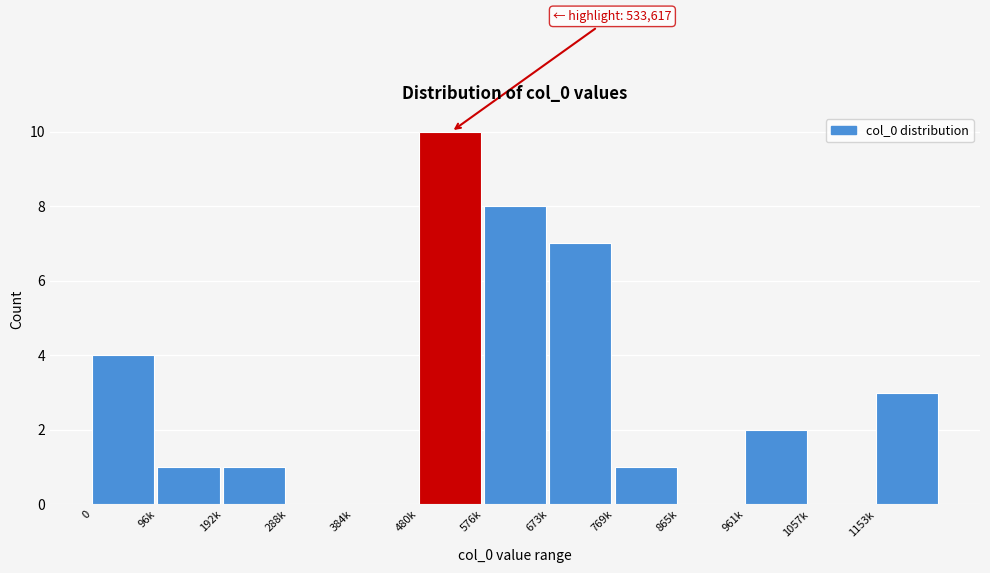

Reading left to right, extract all data points from this chart.

0=4	96k=1	192k=1	288k=0	384k=0	480k=10	576k=8	673k=7	769k=1	865k=0	961k=2	1057k=0	1153k=3